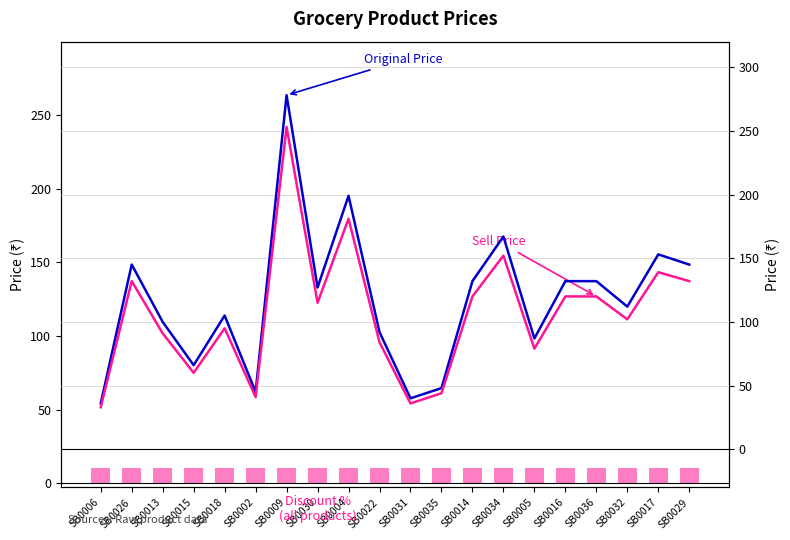

What is the value of the Discount %
(all products) bar at the 6th from the left?

10